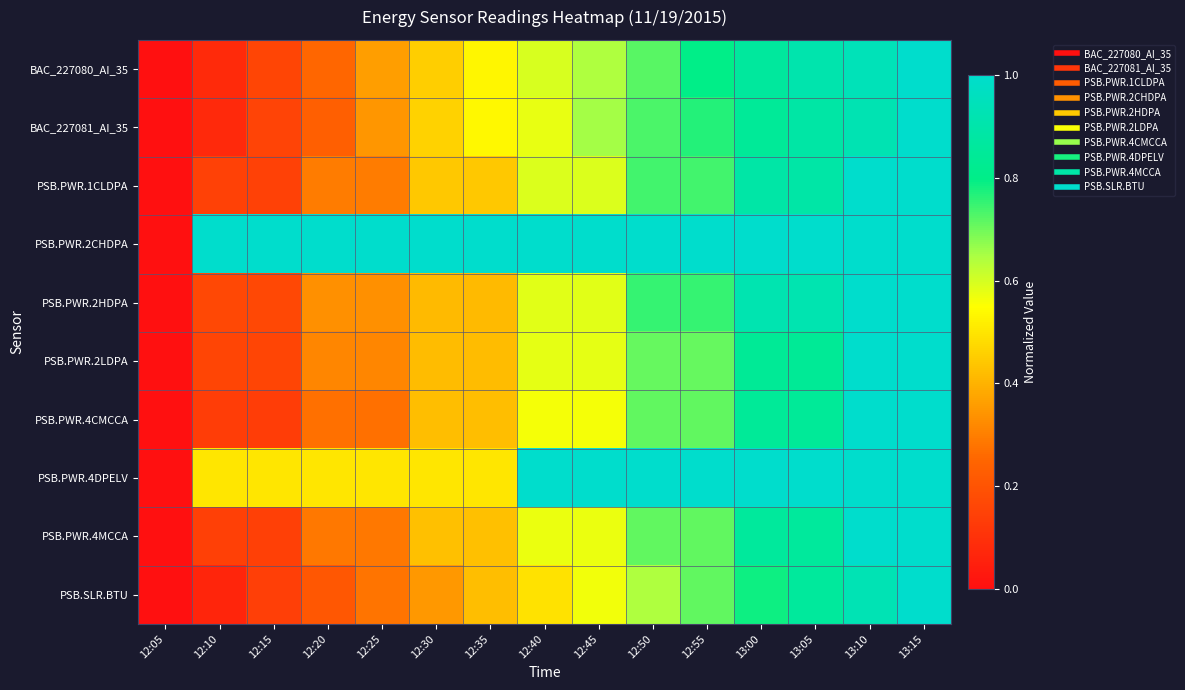

What is the total value across all series at 12:45?

6.7